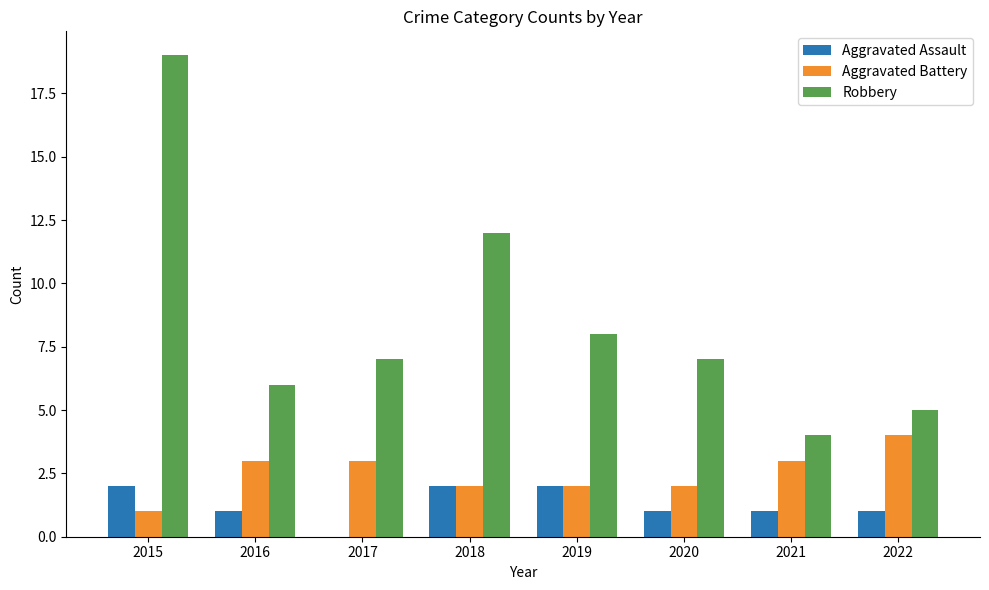

How many data points does each series have?

8